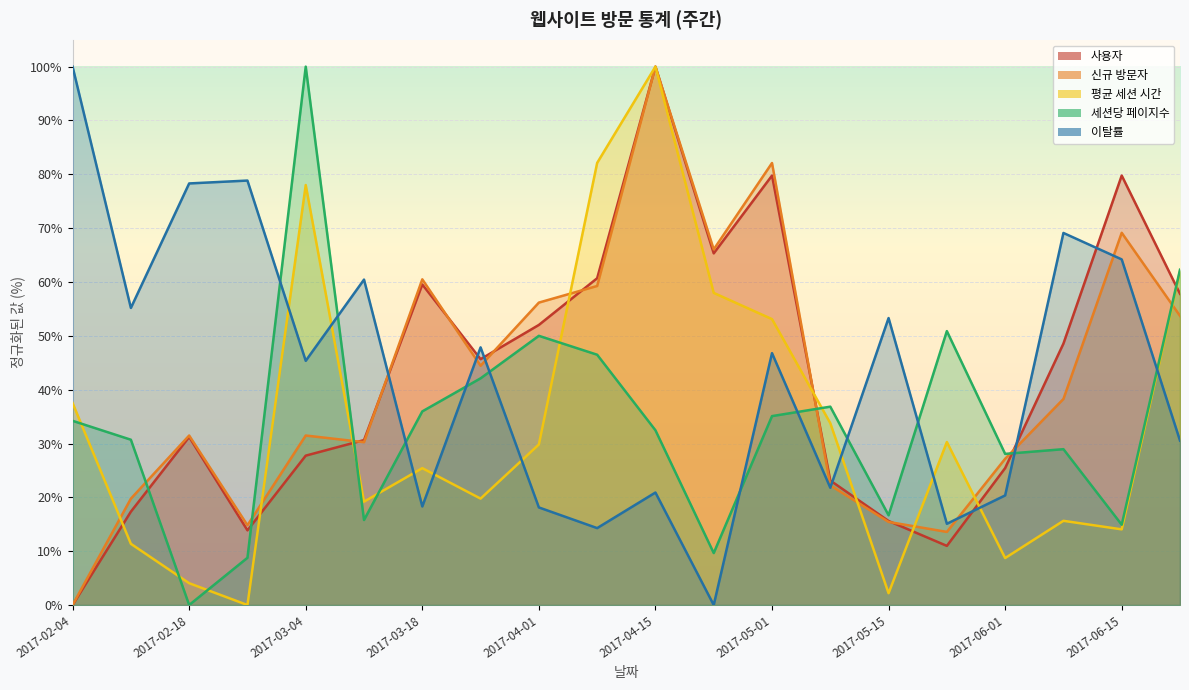

What value does the 사용자 series have at 2017-06-15?

79.8